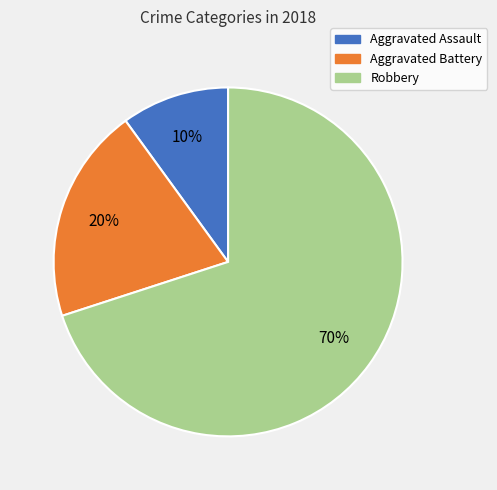

How many slices are in this pie chart?

3